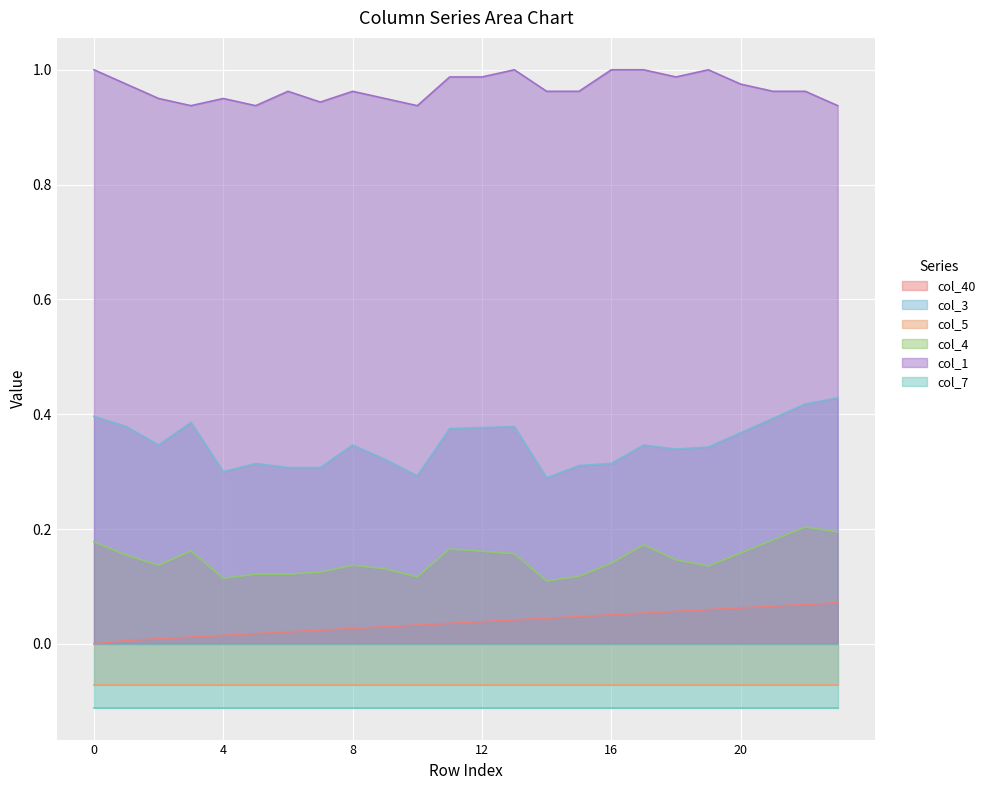

True or false: col_3 and col_4 intersect in this chart.

False